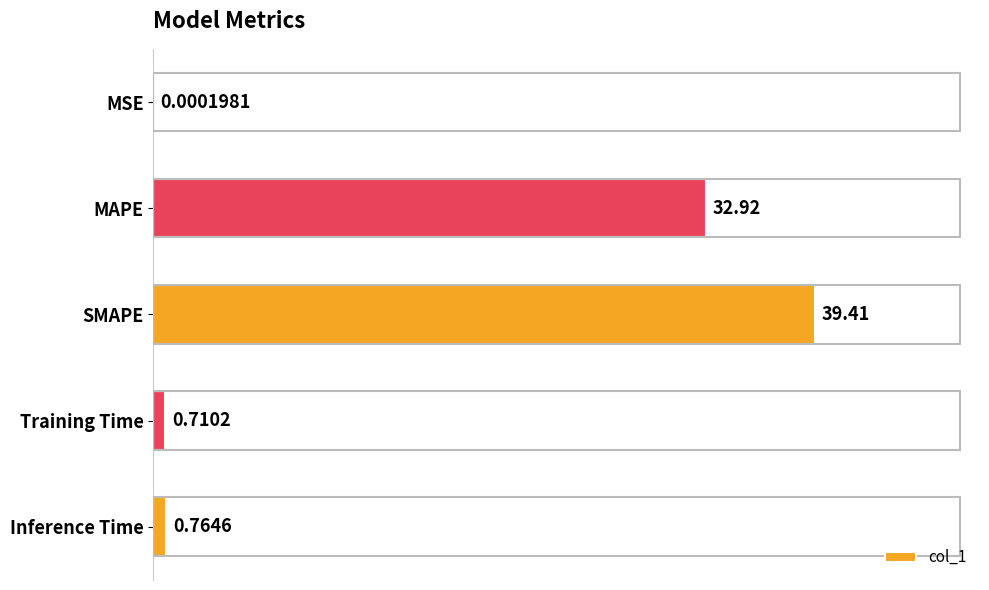

Where is the data nearest to the value 19?

MAPE